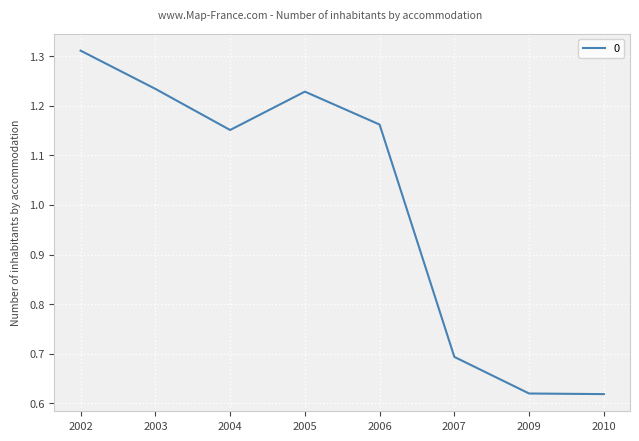

True or false: there are more than 1 points higher than both neighbors.

False